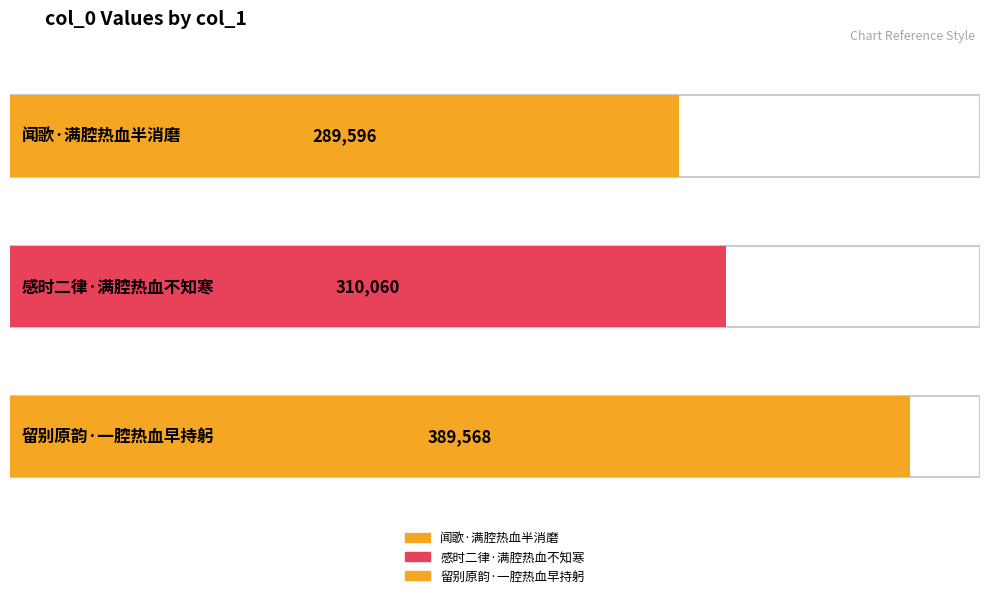

What is the difference between the values at 留别原韵·一腔热血早持躬 and 感时二律·满腔热血不知寒?

79508